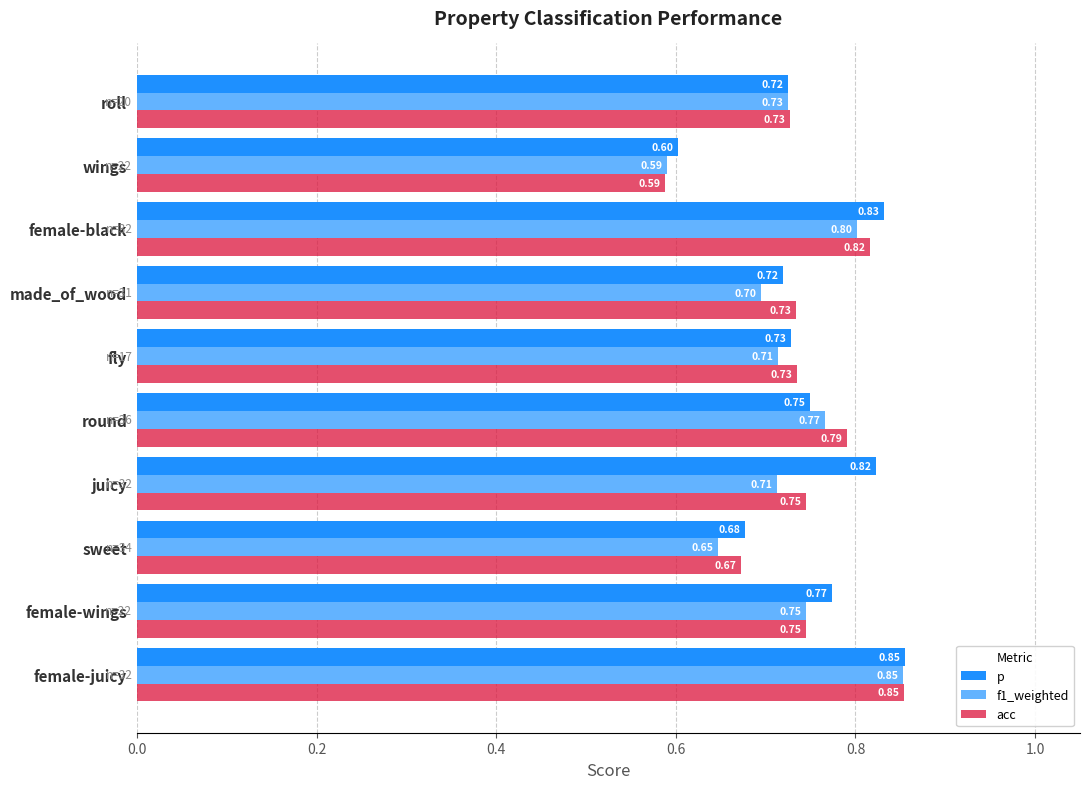

How many data points does each series have?

10